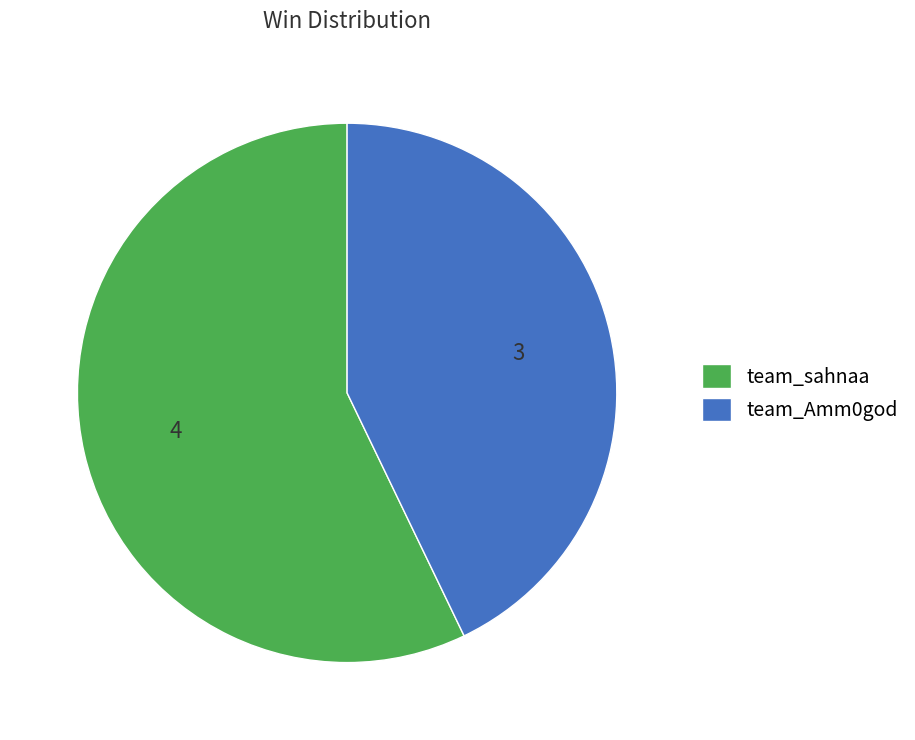

Is there a majority slice in this chart?

Yes